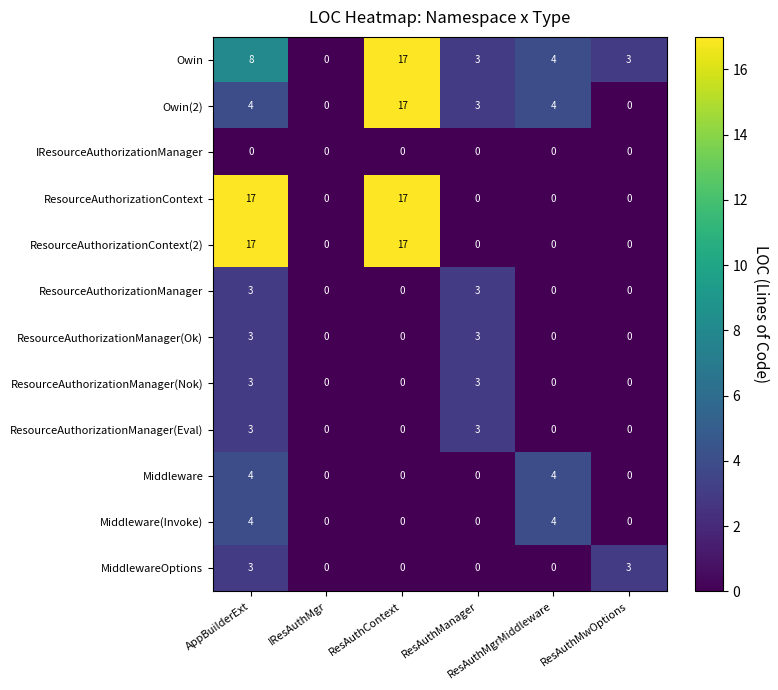

How many ResourceAuthorizationContext(2) values are between 0 and 17?

6